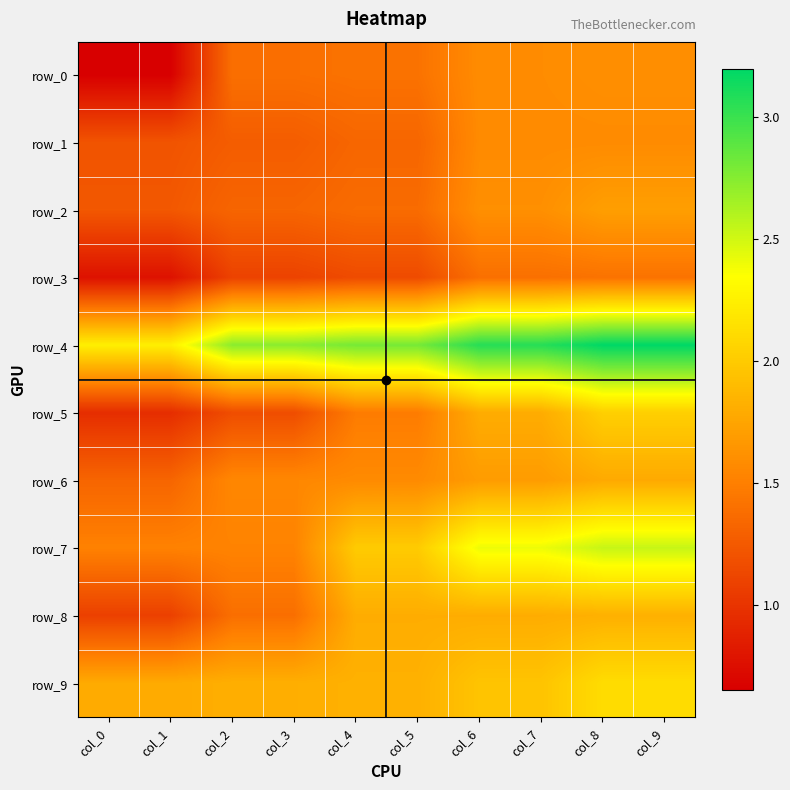

Reading left to right, list all the values displayed in this chart.

row_0: col_0=0.7	col_1=0.7	col_2=1.4	col_3=1.4	col_4=1.4	col_5=1.4	col_6=1.6	col_7=1.6	col_8=1.6	col_9=1.6
row_1: col_0=1.2	col_1=1.2	col_2=1.3	col_3=1.3	col_4=1.3	col_5=1.3	col_6=1.6	col_7=1.6	col_8=1.6	col_9=1.6
row_2: col_0=1.2	col_1=1.2	col_2=1.3	col_3=1.3	col_4=1.4	col_5=1.4	col_6=1.6	col_7=1.6	col_8=1.7	col_9=1.7
row_3: col_0=0.8	col_1=0.8	col_2=1.1	col_3=1.1	col_4=1.2	col_5=1.2	col_6=1.4	col_7=1.4	col_8=1.4	col_9=1.4
row_4: col_0=2.2	col_1=2.2	col_2=2.7	col_3=2.7	col_4=2.8	col_5=2.8	col_6=3.1	col_7=3.1	col_8=3.2	col_9=3.2
row_5: col_0=1.0	col_1=1.0	col_2=1.2	col_3=1.2	col_4=1.5	col_5=1.5	col_6=1.8	col_7=1.8	col_8=2.0	col_9=2.0
row_6: col_0=1.3	col_1=1.3	col_2=1.6	col_3=1.6	col_4=1.6	col_5=1.6	col_6=1.7	col_7=1.7	col_8=1.8	col_9=1.8
row_7: col_0=1.5	col_1=1.5	col_2=1.5	col_3=1.5	col_4=2.0	col_5=2.0	col_6=2.4	col_7=2.4	col_8=2.5	col_9=2.5
row_8: col_0=1.1	col_1=1.1	col_2=1.4	col_3=1.4	col_4=1.8	col_5=1.8	col_6=1.8	col_7=1.8	col_8=1.8	col_9=1.8
row_9: col_0=1.8	col_1=1.8	col_2=1.8	col_3=1.8	col_4=1.8	col_5=1.8	col_6=2.0	col_7=2.0	col_8=2.1	col_9=2.1